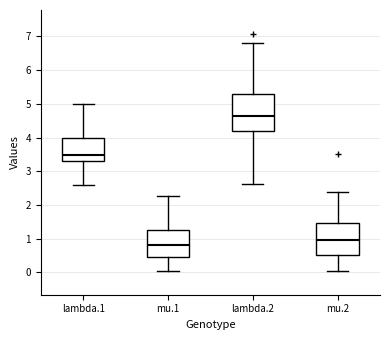

Reading left to right, read every box against the y-axis: the position of its median line, the range the box covers, and the ends of its whiskers. The values are not printed on the chart, so give them approximately, as read against the axis.

lambda.1: median 3.5, box 3.3 to 4.0, whiskers 2.6 to 5.0
mu.1: median 0.8, box 0.5 to 1.3, whiskers 0.0 to 2.3
lambda.2: median 4.6, box 4.2 to 5.3, whiskers 2.6 to 6.8
mu.2: median 1.0, box 0.5 to 1.5, whiskers 0.0 to 2.4